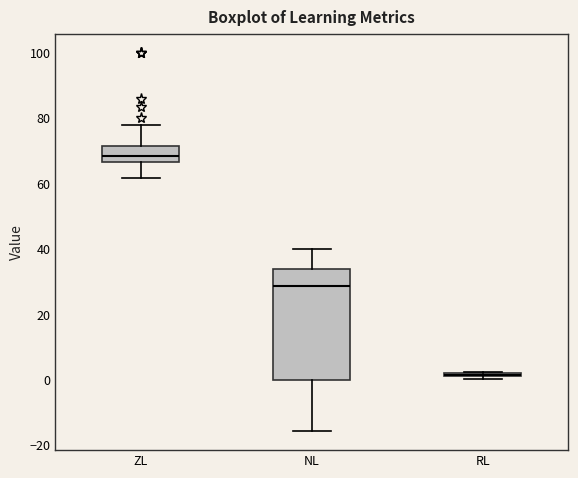

Comparing the boxes themselves (not the whiskers), which one is the tallest?

NL